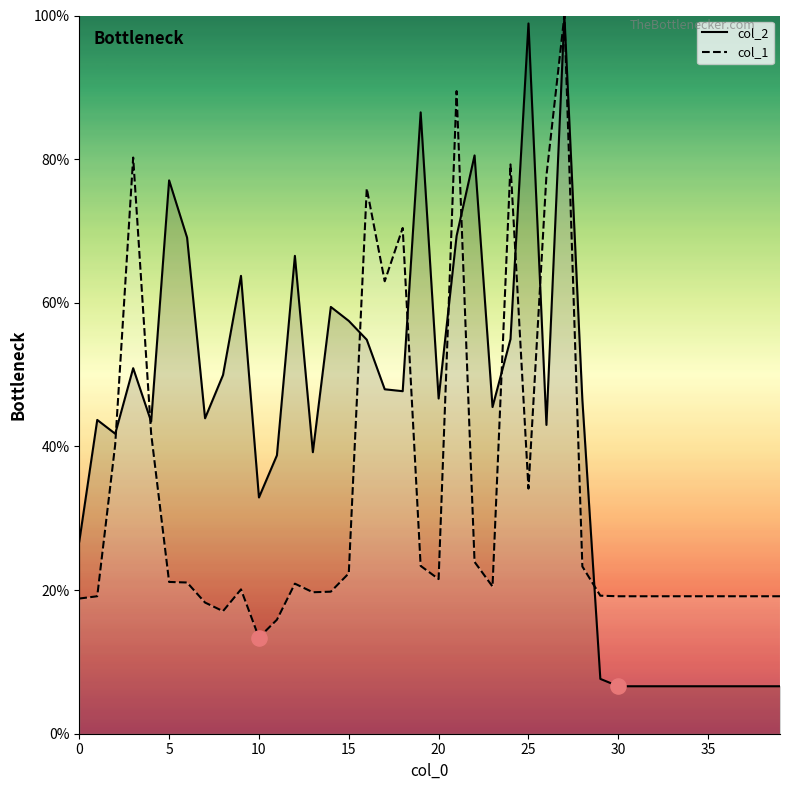

Is the value of col_1 at 34 greater than the value of col_2 at 6?

No